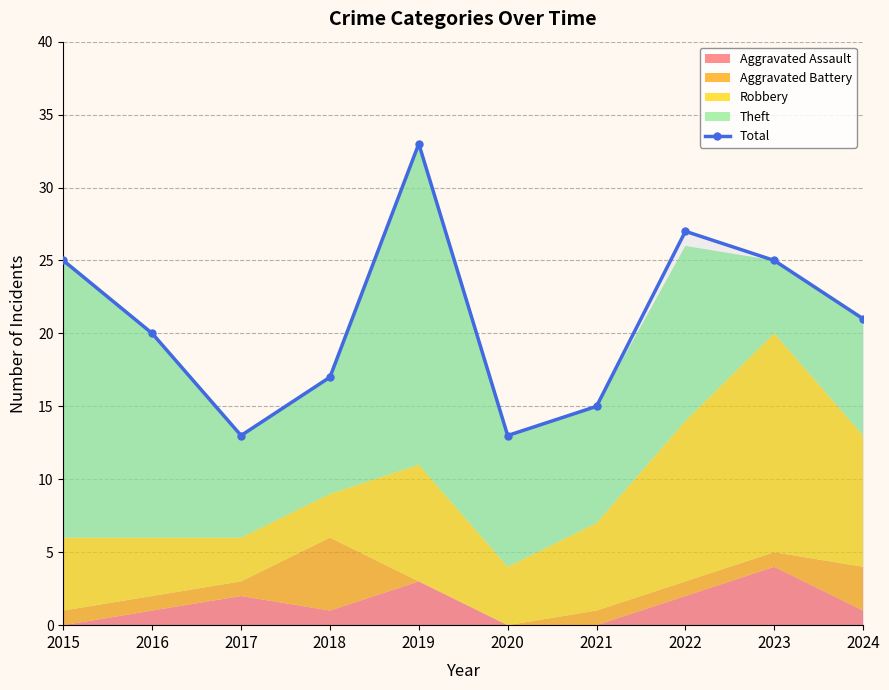

What is the maximum value shown in the chart?

33